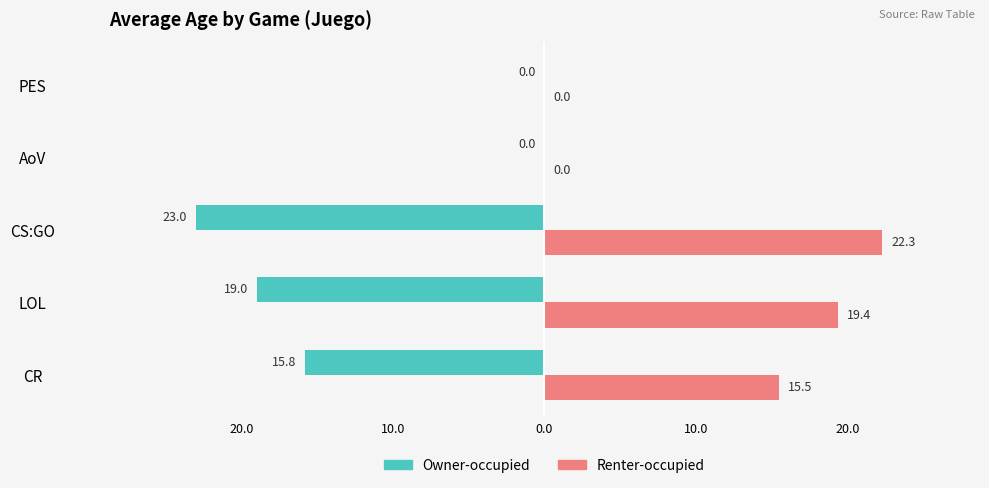

Which series has the widest spread of values?

Owner-occupied